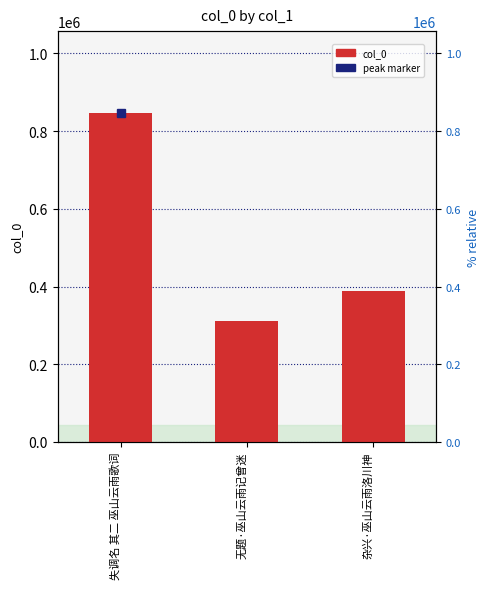

List the labels in order of value, smallest first.

无题·巫山云雨记曾迷, 杂兴·巫山云雨洛川神, 失调名 其二 巫山云雨歌词